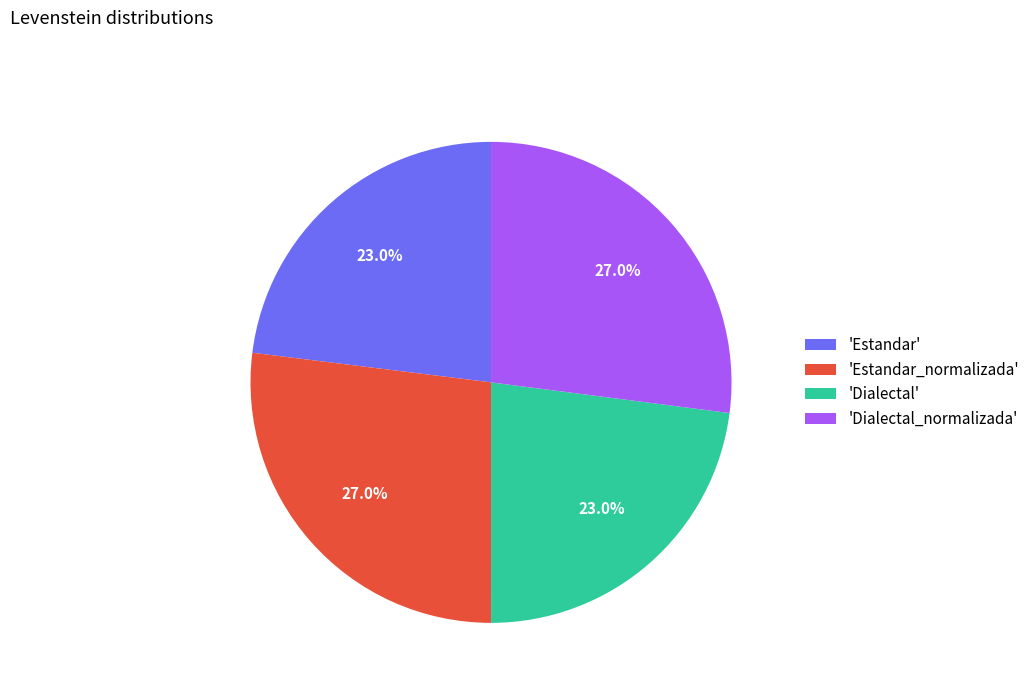

How many segments does this pie chart have?

4